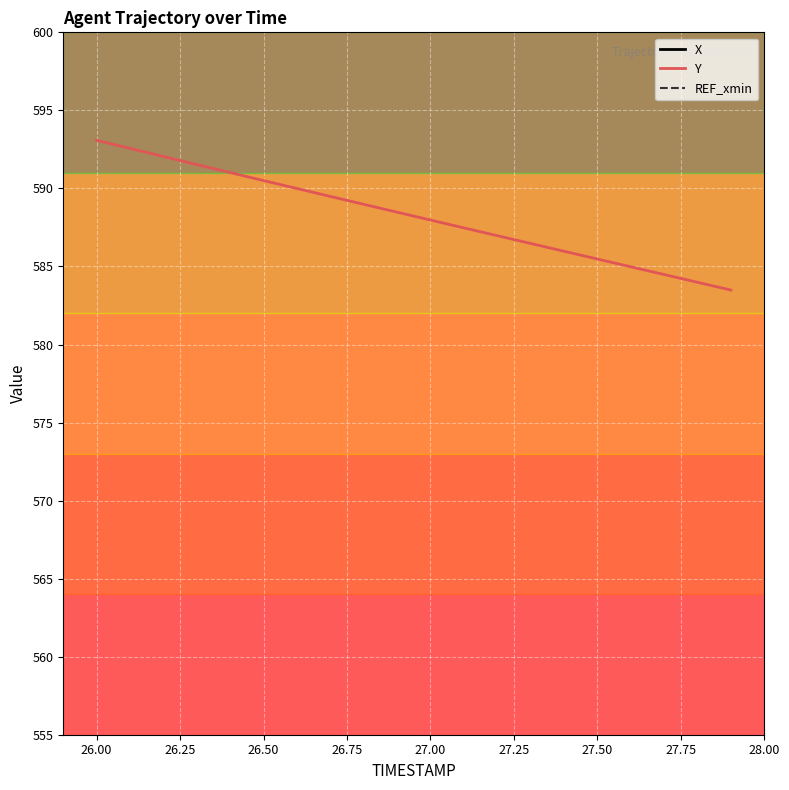

What is the highest value of the Y series?

593.1